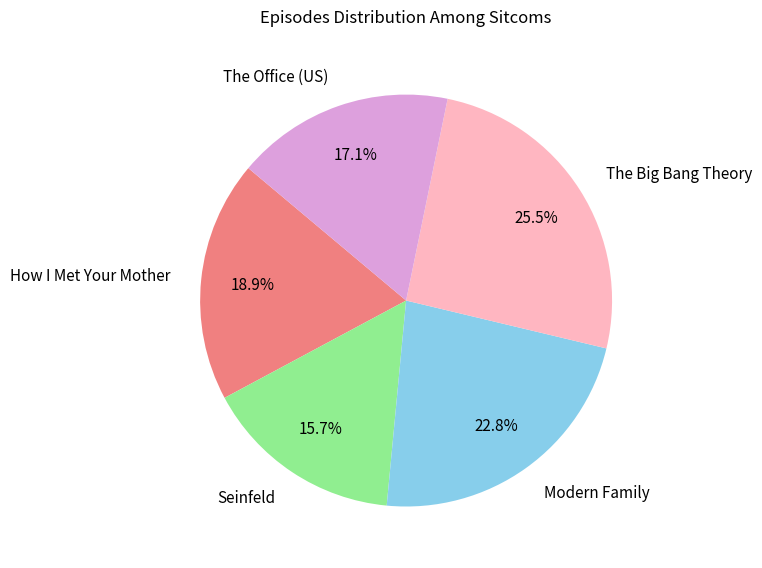

Approximately how many times larger is the value at The Big Bang Theory compared to The Office (US)?

1.5